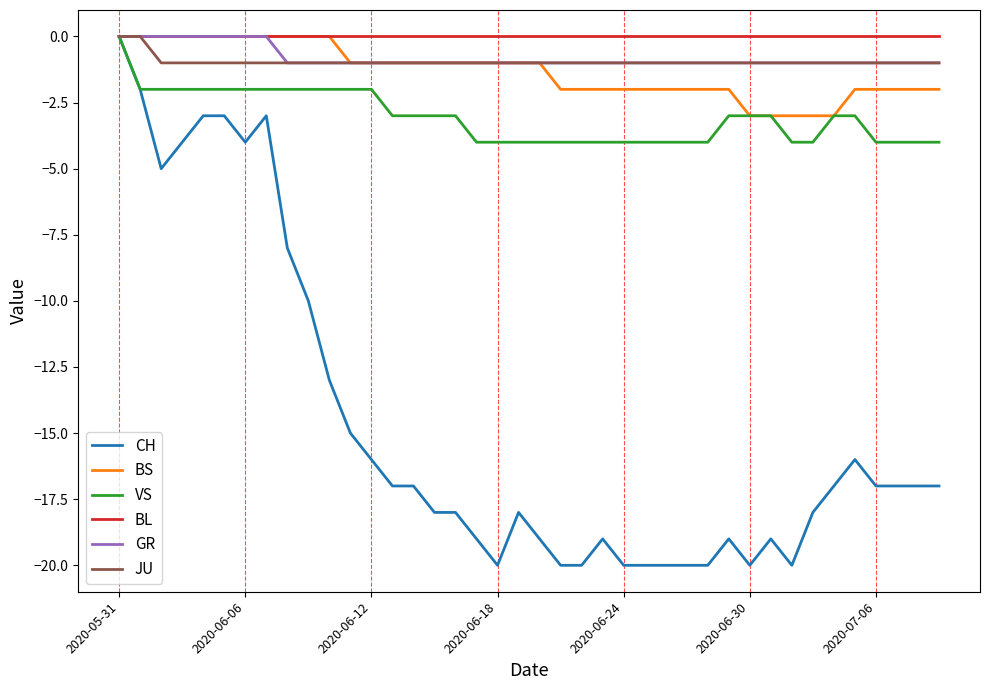

Count the number of categories in the chart.

40